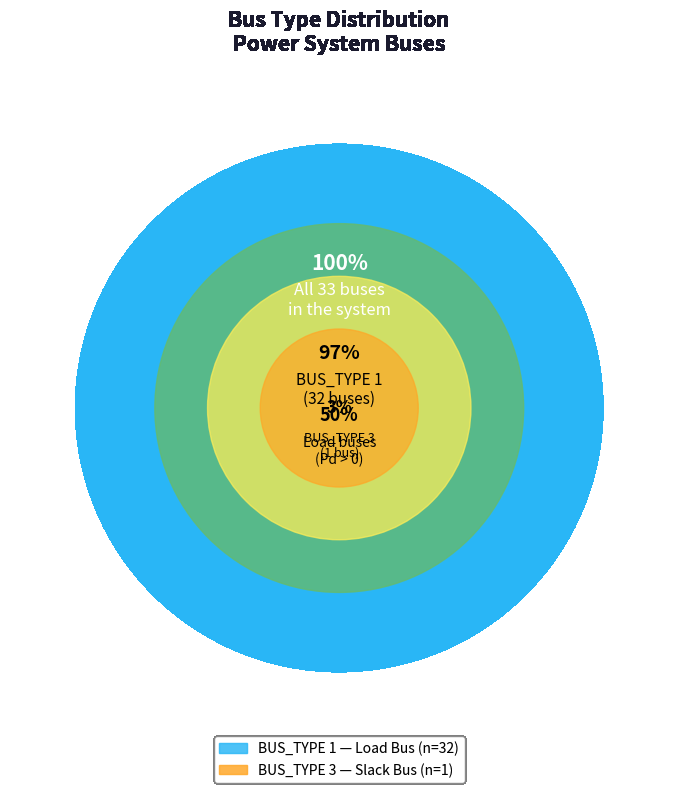

How many slices are in this pie chart?

2